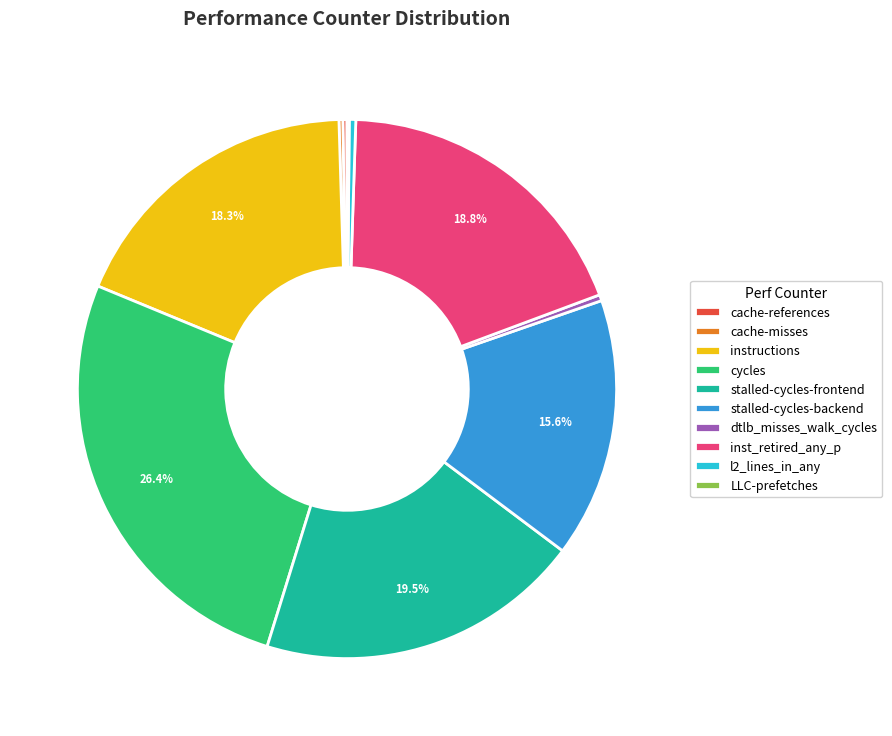

Between dtlb_misses_walk_cycles and instructions, which is larger?

instructions